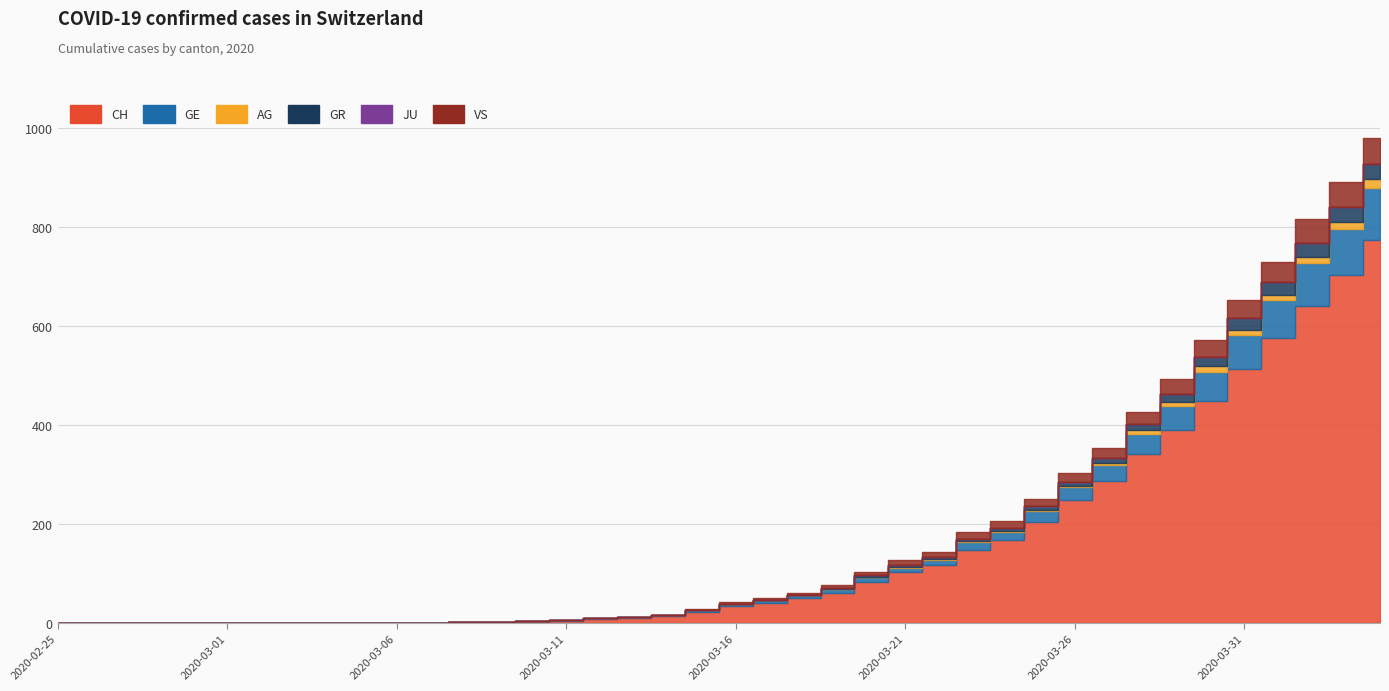

What is the difference between the GR values at 2020-03-10 and 2020-03-21?

4